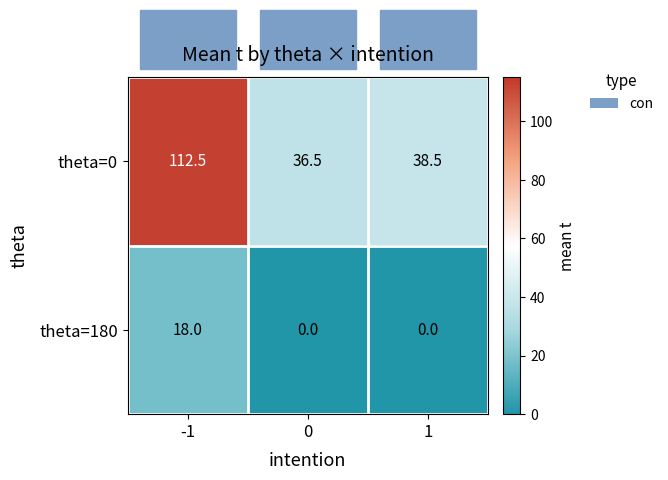

Which series has the largest total across all categories?

theta=0